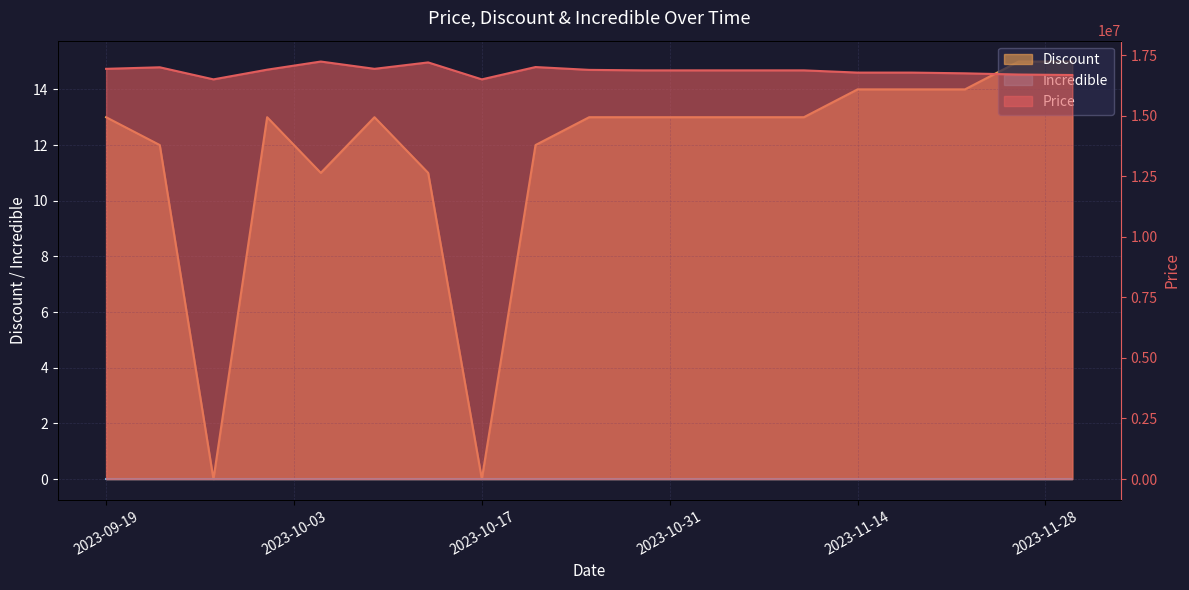

What is the label of the 5th point from the left?

2023-10-05